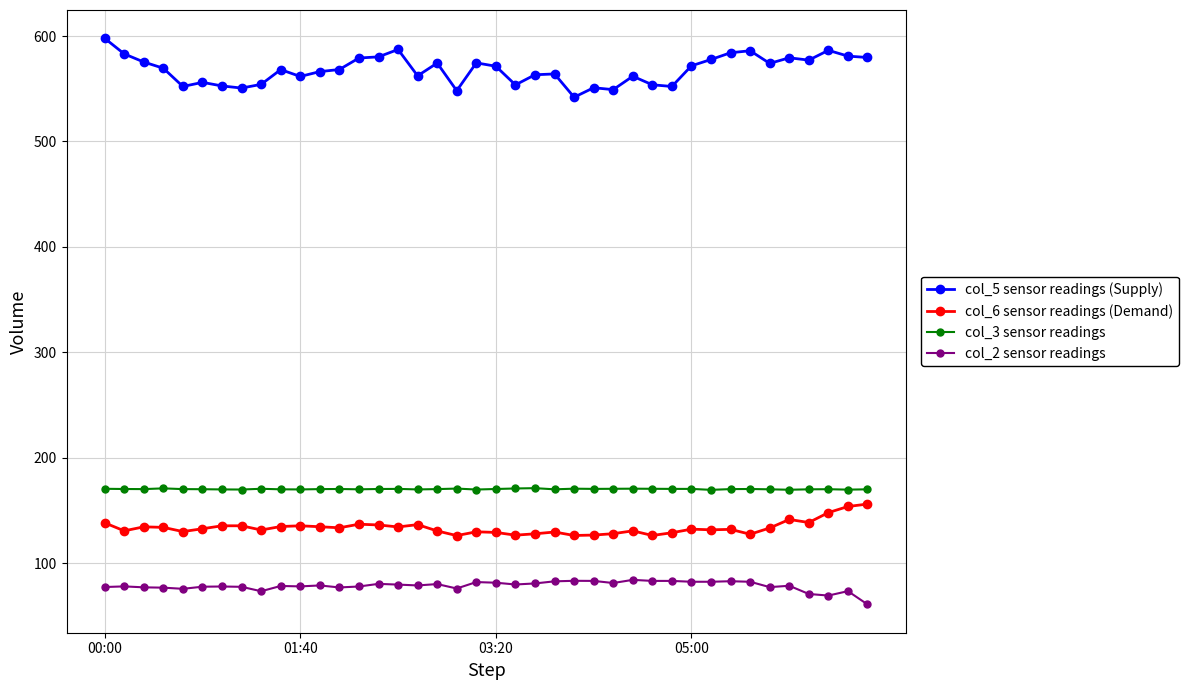

What is the difference between the second highest and minimum values in the col_2 sensor readings series?

22.4